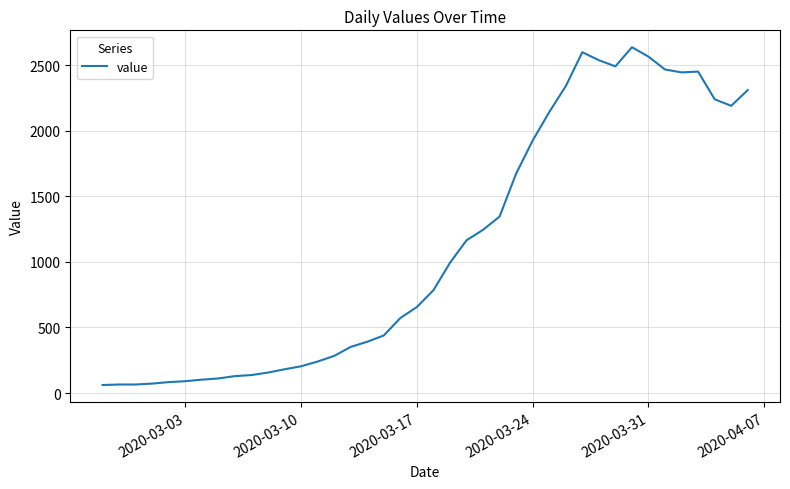

What is the difference between the maximum and minimum values?

2577